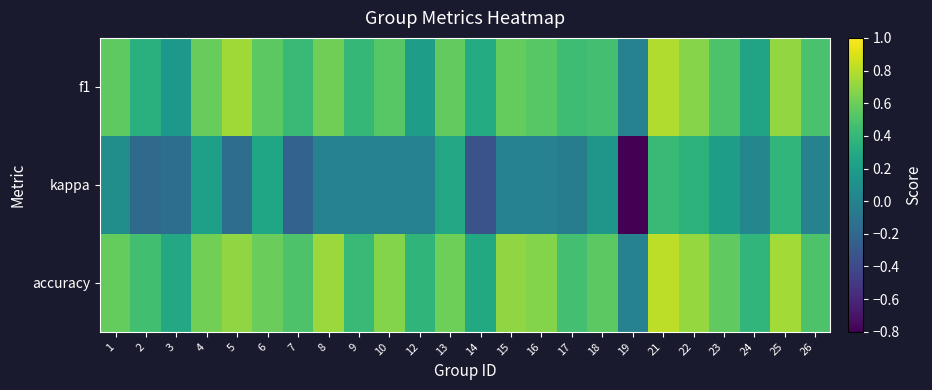

Reading left to right, what are all the values shown in this chart?

f1: 1=0.6	2=0.3	3=0.2	4=0.6	5=0.7	6=0.5	7=0.4	8=0.6	9=0.4	10=0.5	12=0.2	13=0.6	14=0.3	15=0.6	16=0.5	17=0.4	18=0.5	19=0.0	21=0.8	22=0.7	23=0.5	24=0.3	25=0.7	26=0.5
kappa: 1=0.1	2=-0.2	3=-0.1	4=0.2	5=-0.2	6=0.3	7=-0.2	8=0.0	9=0.0	10=0.0	12=0.0	13=0.3	14=-0.3	15=0.0	16=0.0	17=-0.0	18=0.2	19=-0.8	21=0.4	22=0.4	23=0.2	24=0.0	25=0.4	26=0.0
accuracy: 1=0.6	2=0.5	3=0.3	4=0.6	5=0.7	6=0.6	7=0.5	8=0.7	9=0.4	10=0.7	12=0.4	13=0.6	14=0.3	15=0.7	16=0.7	17=0.5	18=0.5	19=0.0	21=0.8	22=0.7	23=0.6	24=0.4	25=0.8	26=0.5